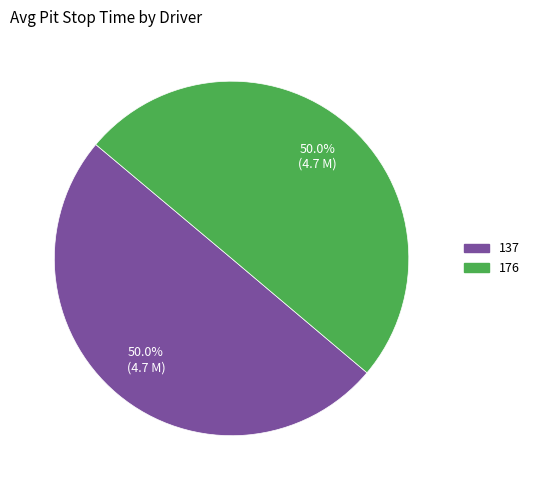

The 176 slice represents 38% of the pie. True or false?

False